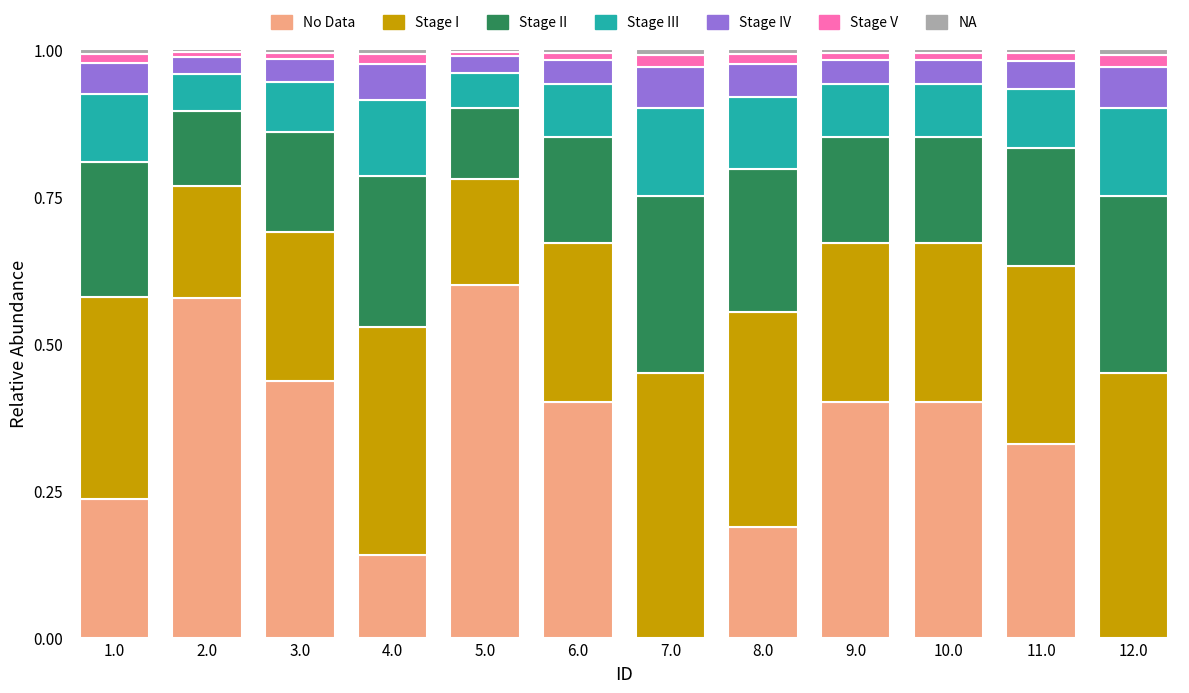

At which label does No Data reach its peak?

5.0